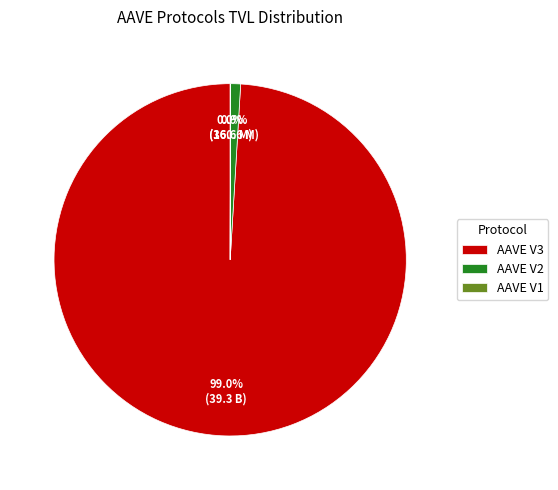

Which category has the biggest portion of the pie?

AAVE V3